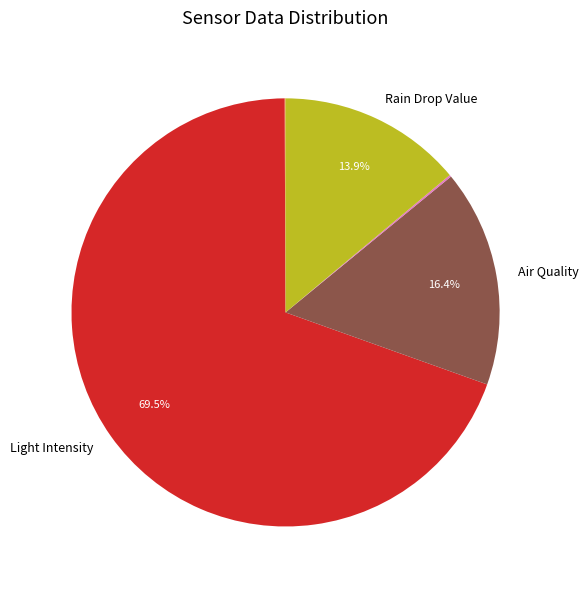

Is there any slice that represents more than half of the pie?

Yes